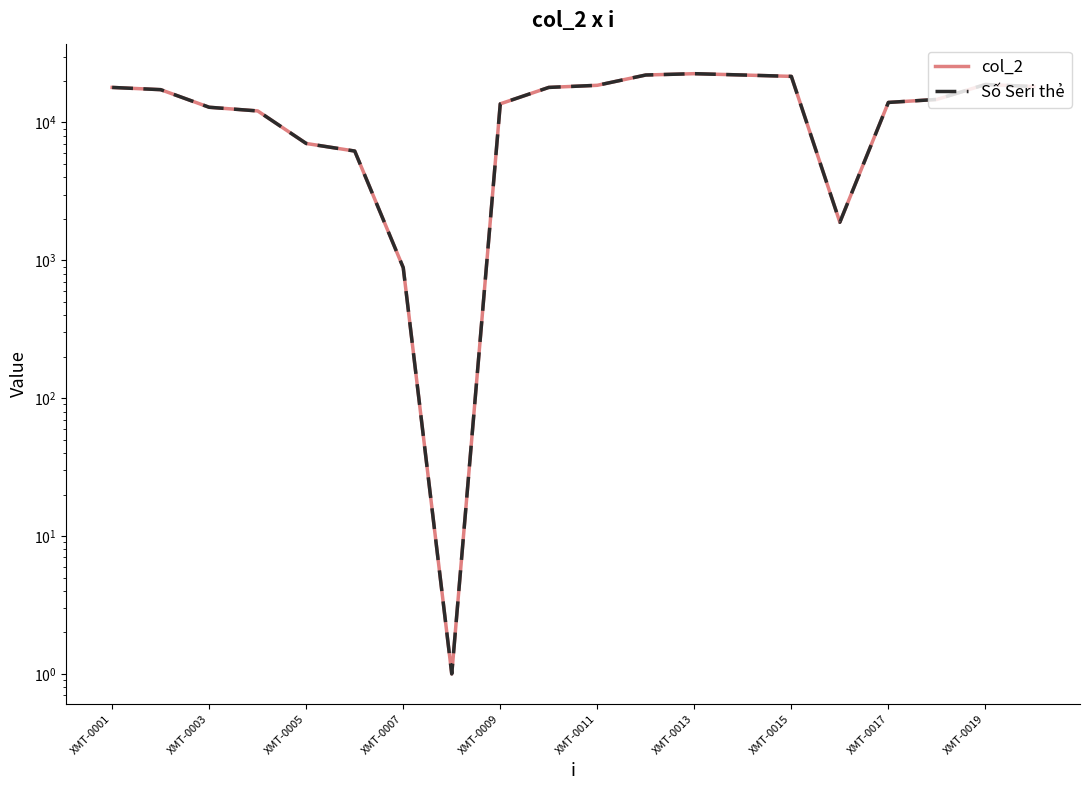

How many interior local peaks does the col_2 series have?

2